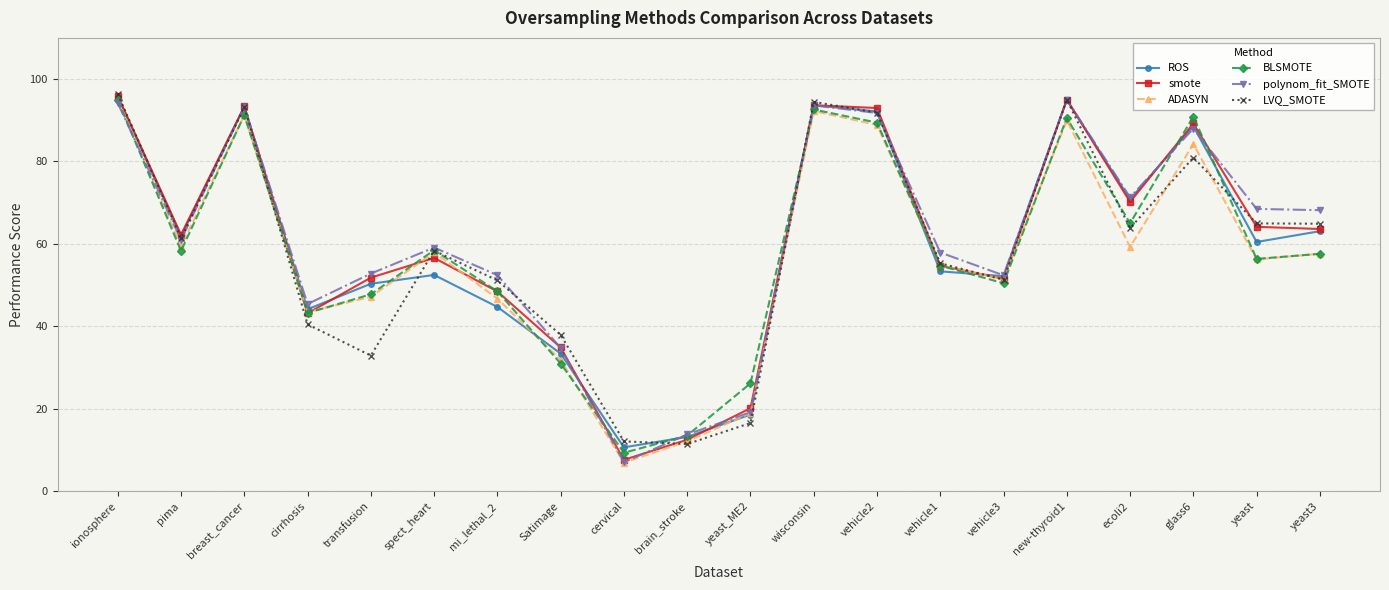

Where is the first local maximum for smote?

breast_cancer